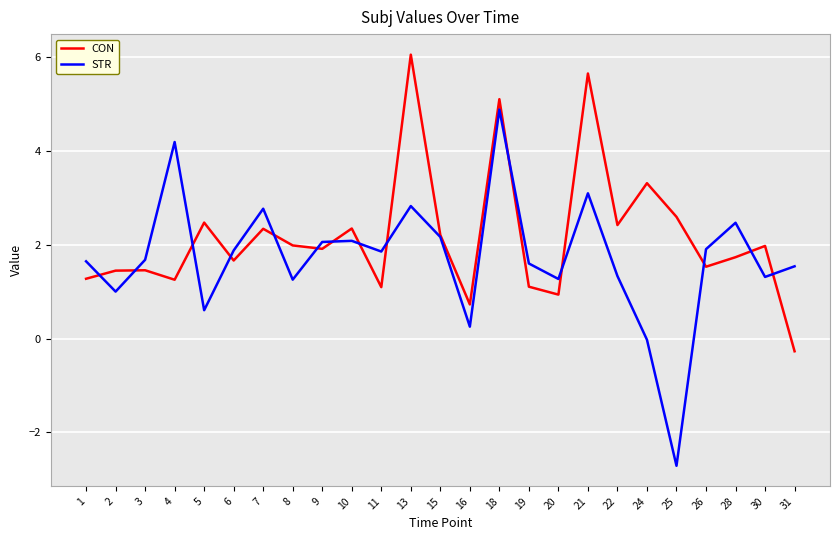

What is the minimum value shown in the chart?

-2.7